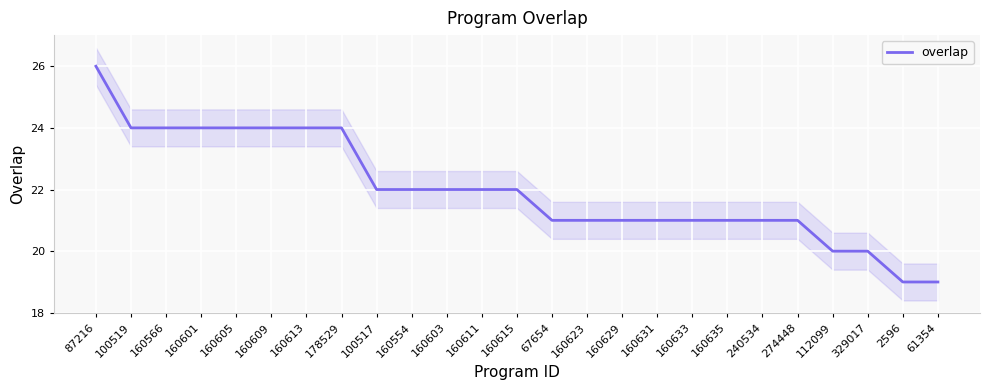

Does the chart display data point markers on the line(s)?

No